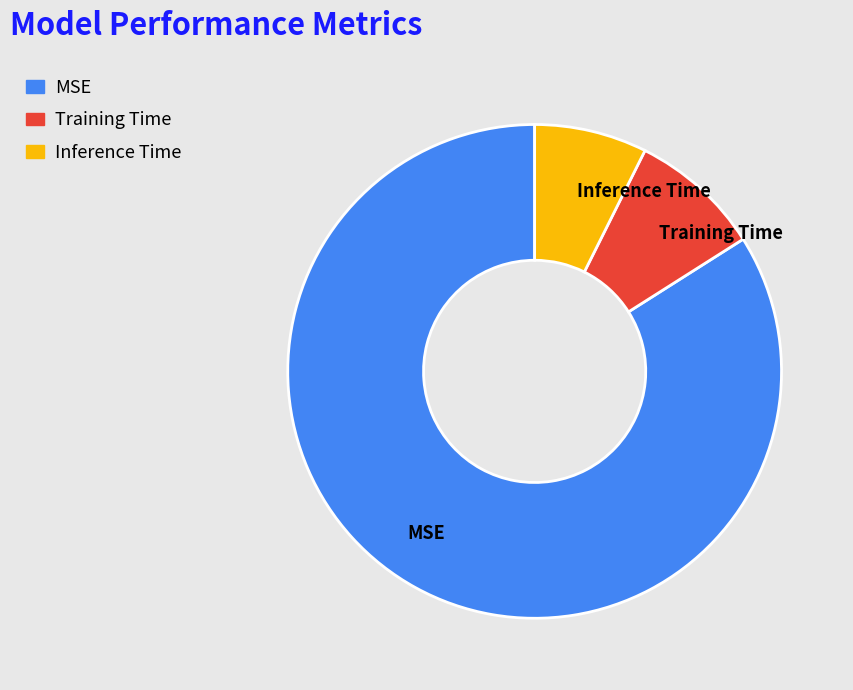

Count the number of slices in the pie.

3